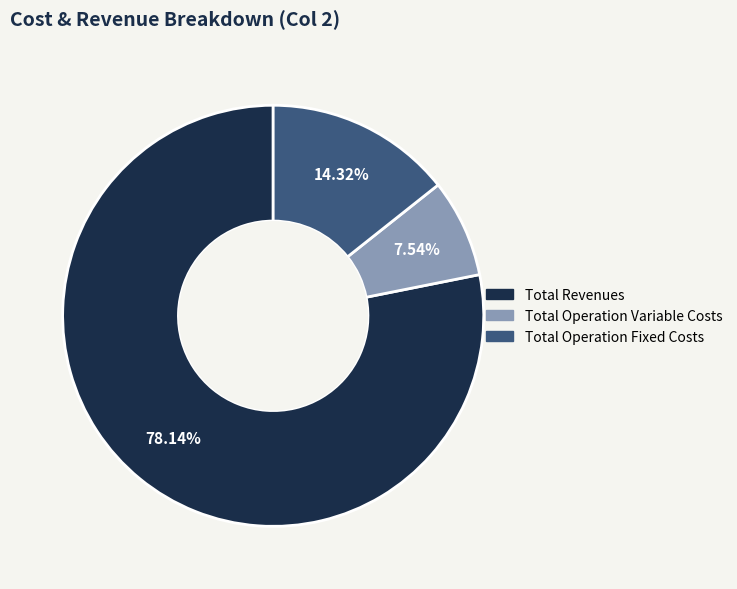

Does any single category account for the majority?

Yes